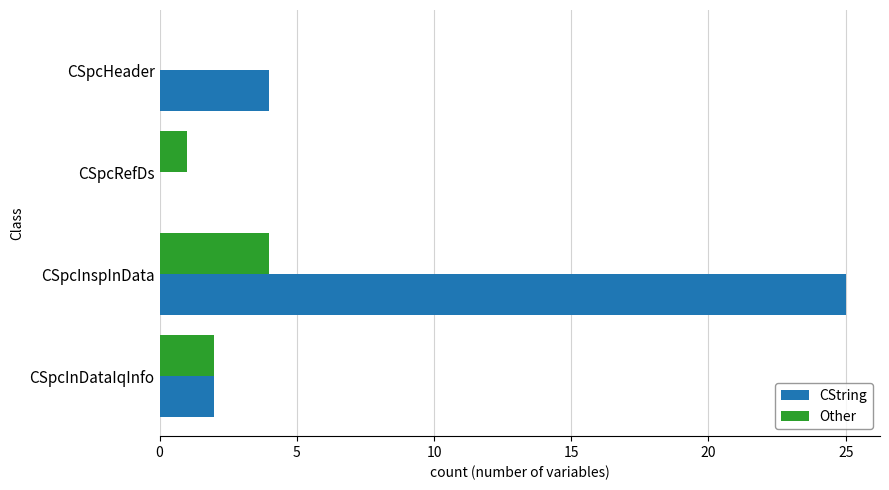

At which category is the sum across all series the highest?

CSpcInspInData